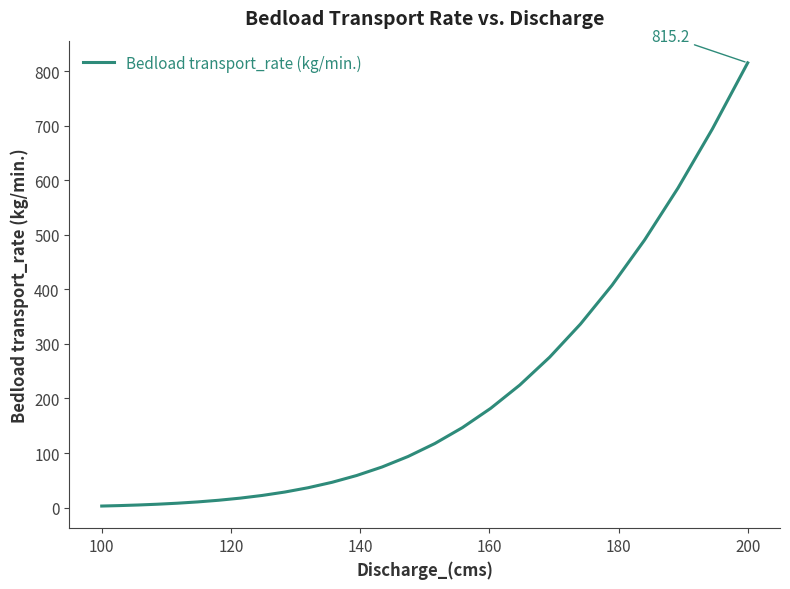

Does the chart have visible grid lines?

No